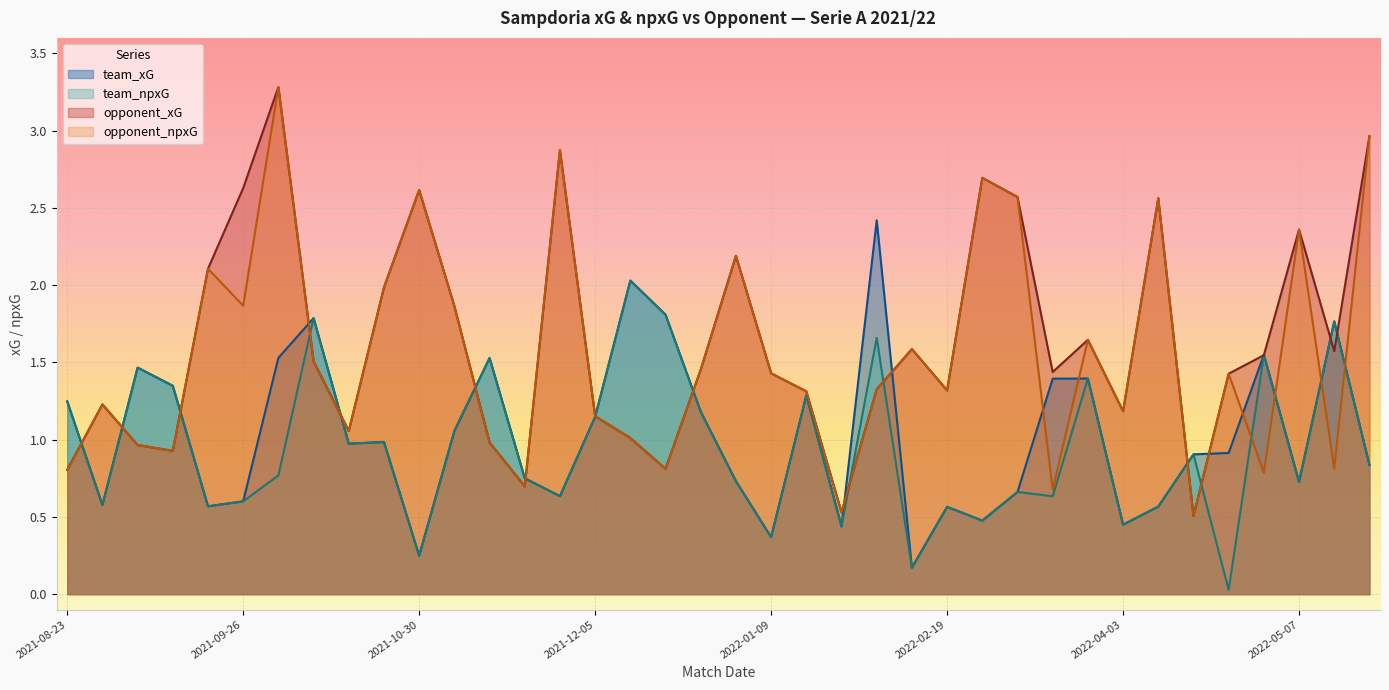

What is the difference between the maximum and minimum values in the team_npxG series?

2.0